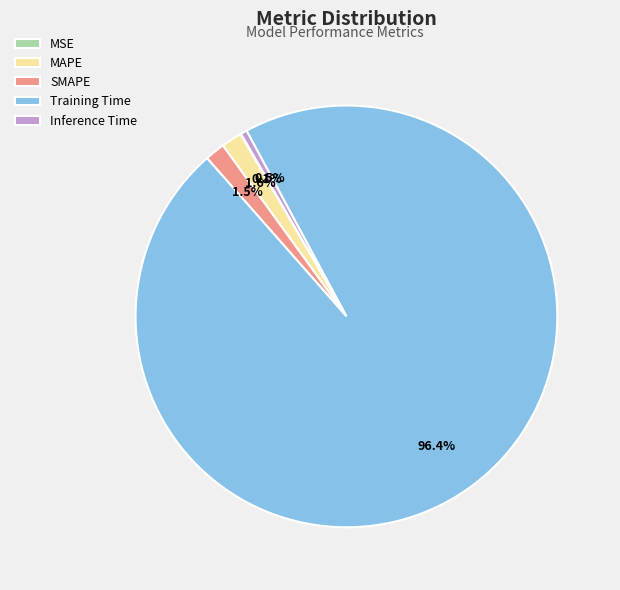

Combined, do Inference Time and Training Time account for over 50%?

Yes